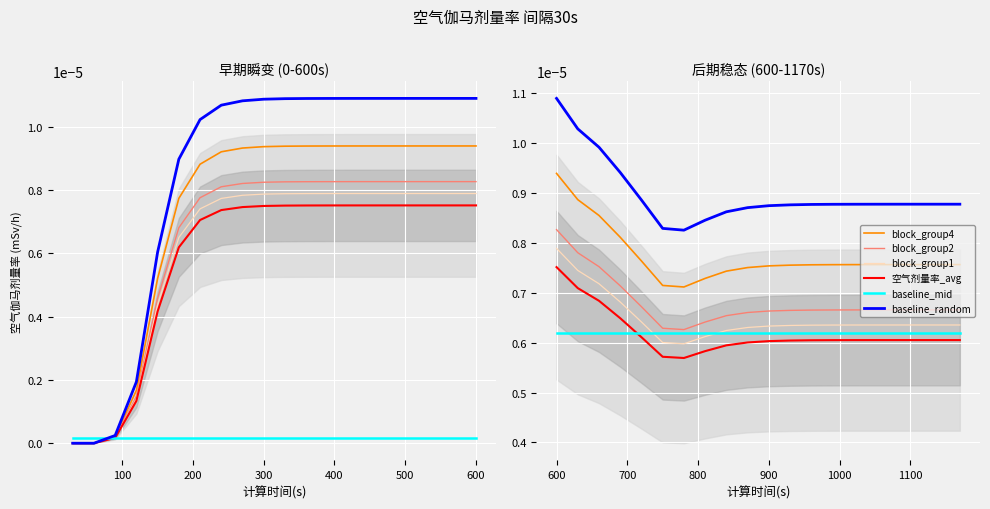

True or false: block_group1 and block_group2 intersect in this chart.

False